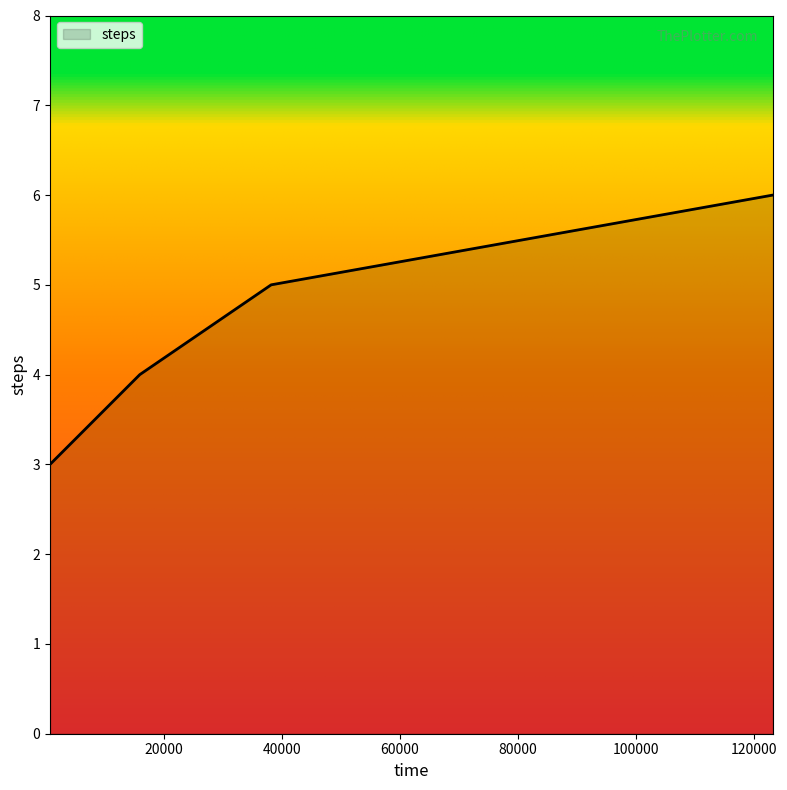

What is the sum of all values?

18